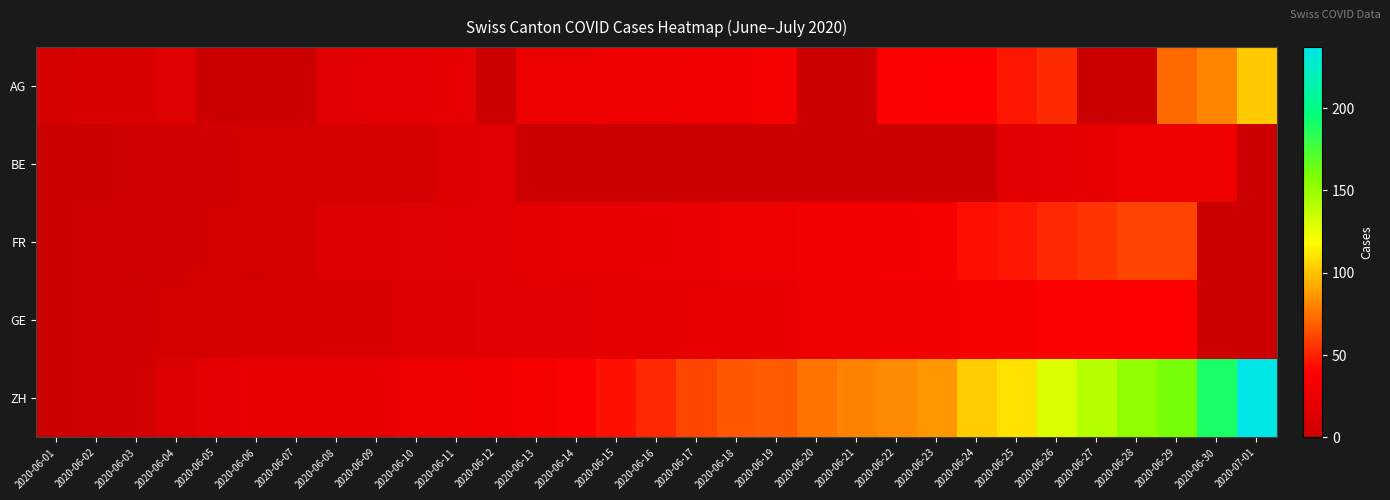

What is the greatest value displayed?

237